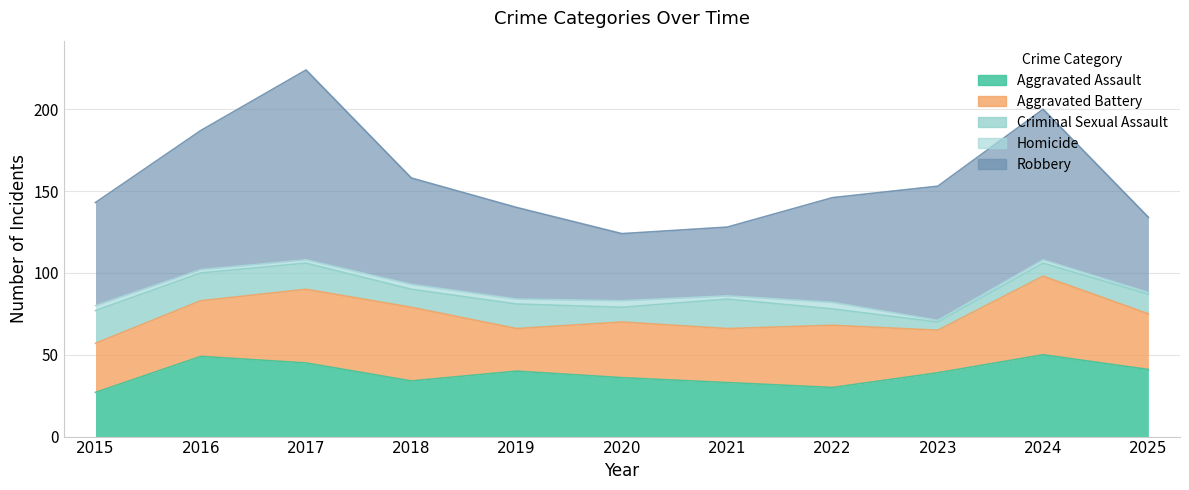

What is the maximum value for Robbery?

116